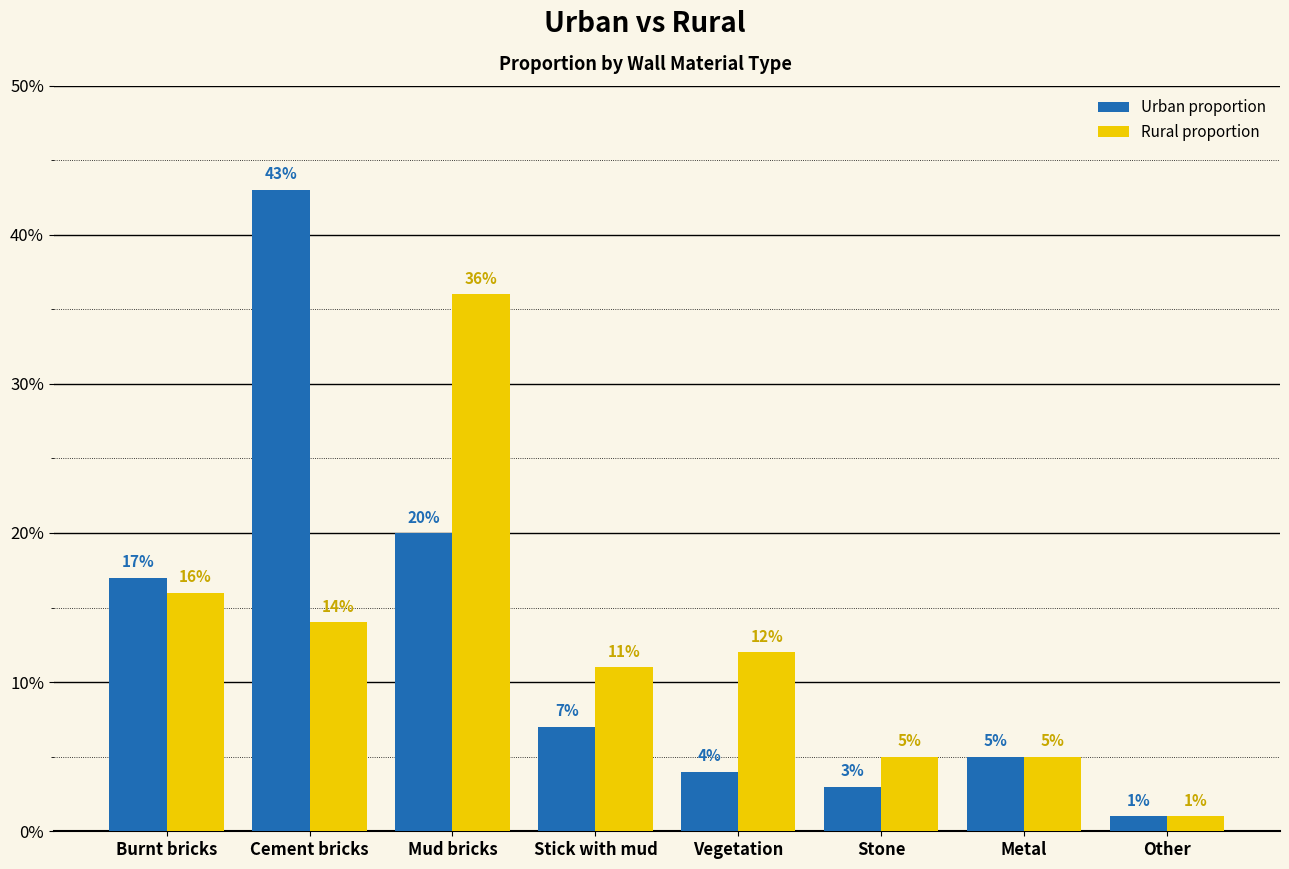

Between Vegetation and Other, which is larger?

Vegetation